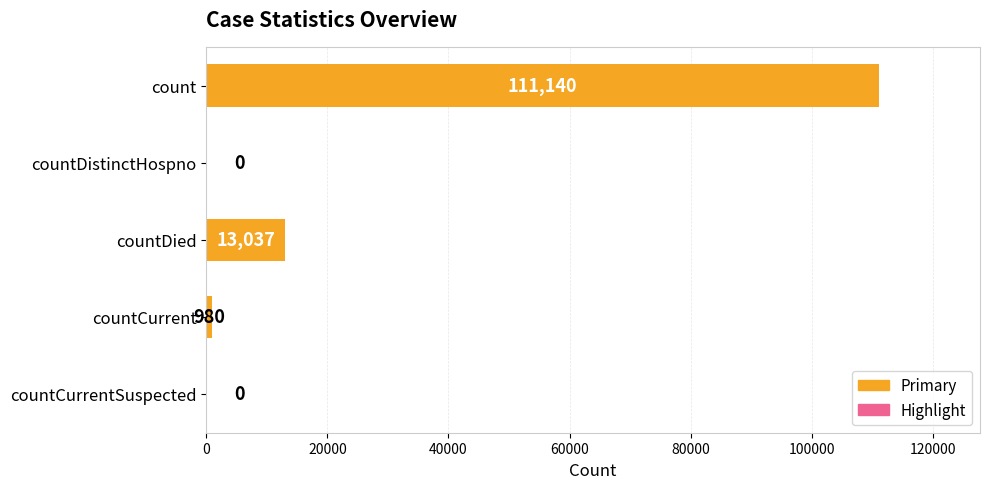

True or false: the data shows 111140 at count.

True